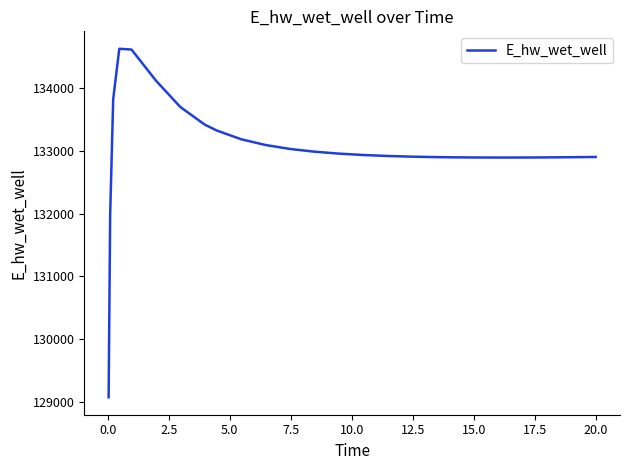

What is the minimum value shown in the chart?

129070.4